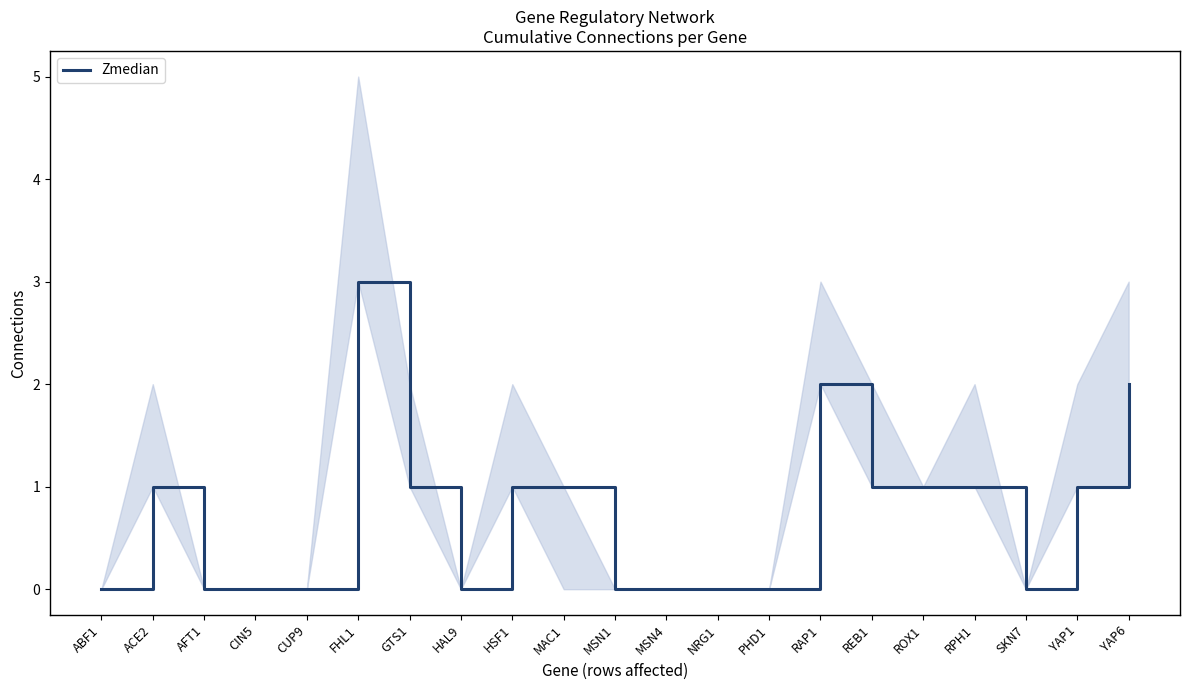

How many positive values are there?

11